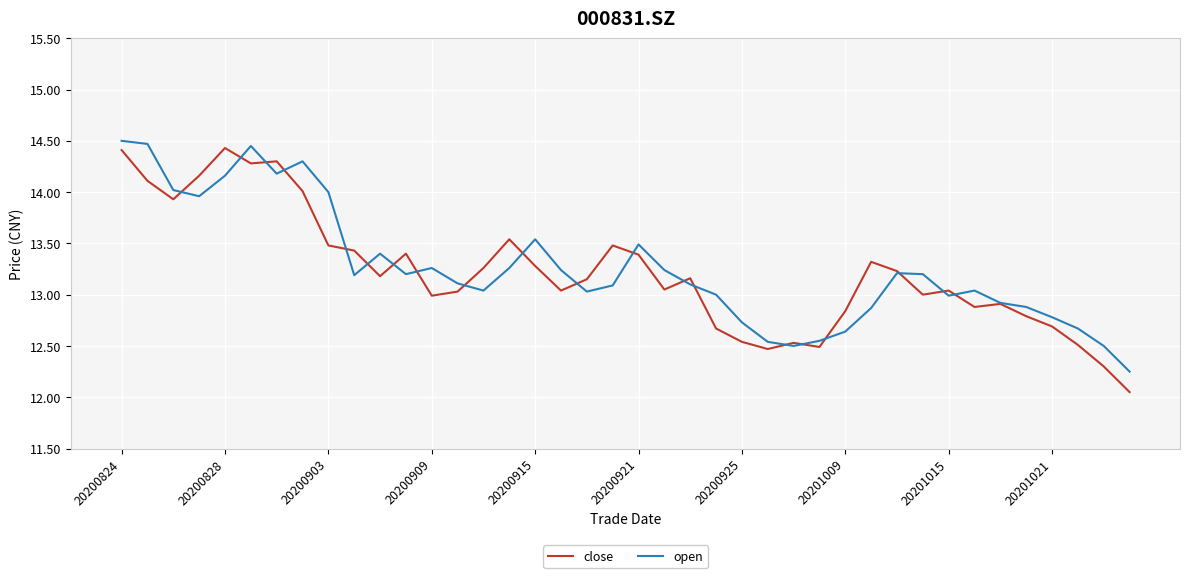

Rank the series by their average value, from highest to lowest.

open, close